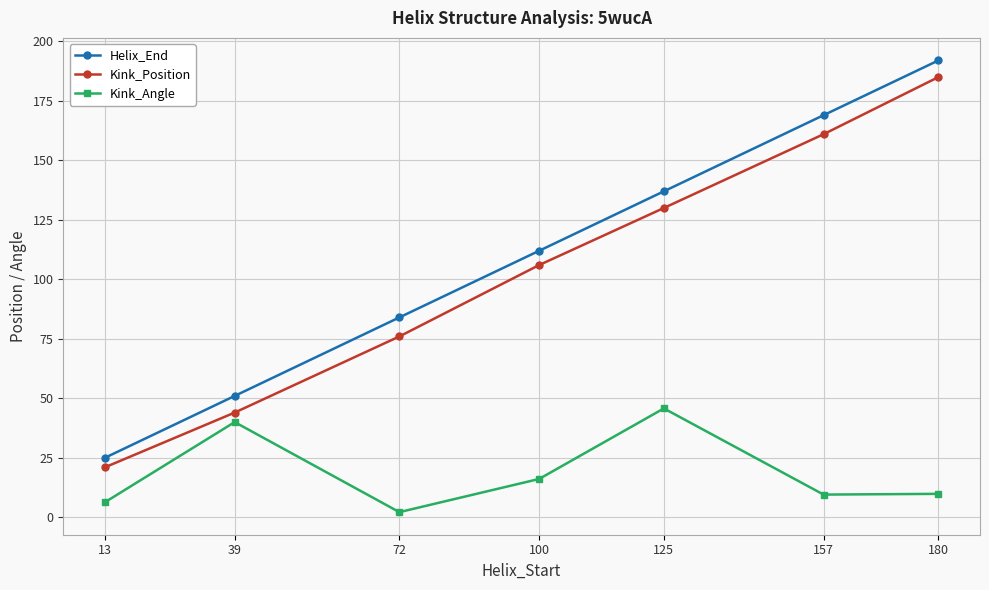

Which category has the highest value in the Kink_Position series?

180